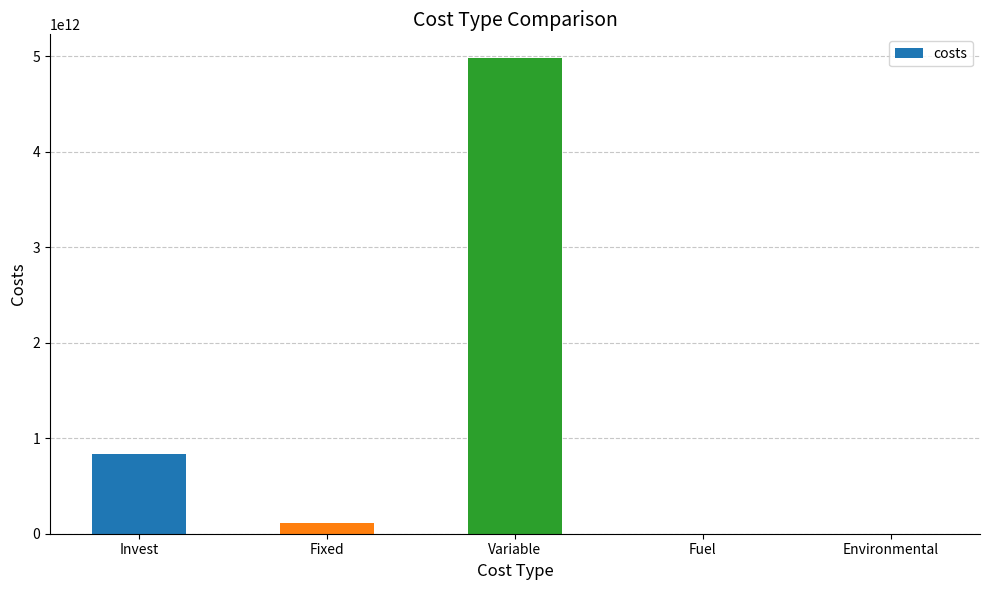

What is the change in value from Fixed to Variable?

+4871219974396.3